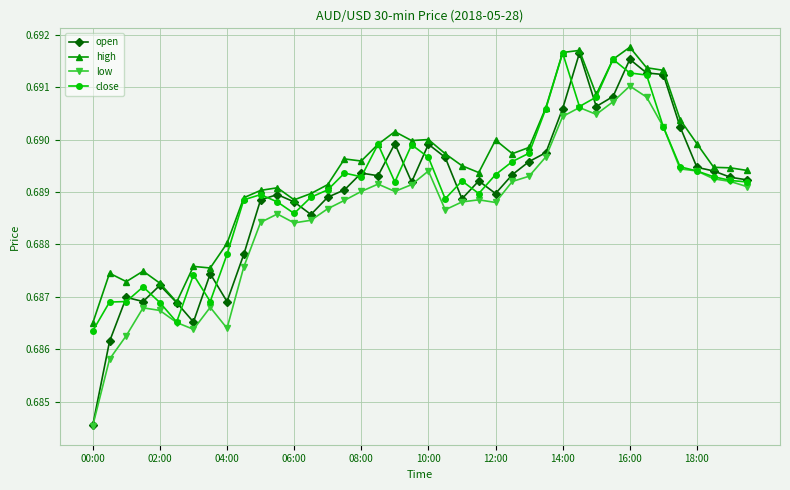

Which series has the largest total across all categories?

high